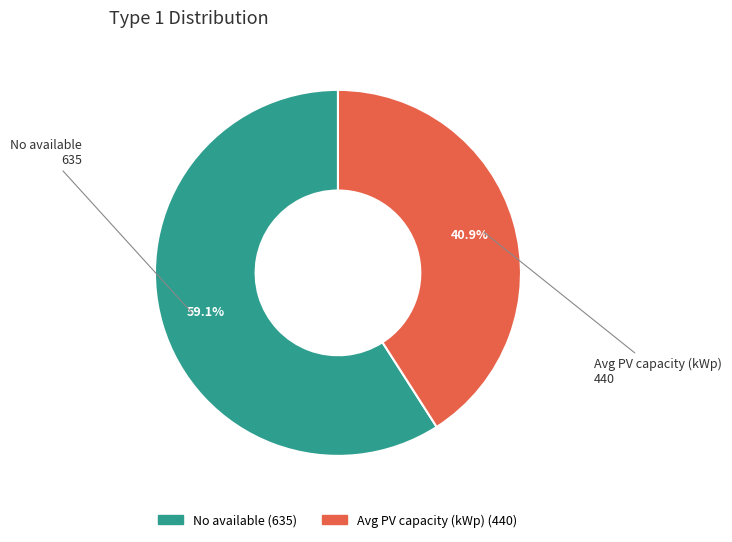

Approximately how many times larger is the value at No available compared to Avg PV capacity (kWp)?

1.4